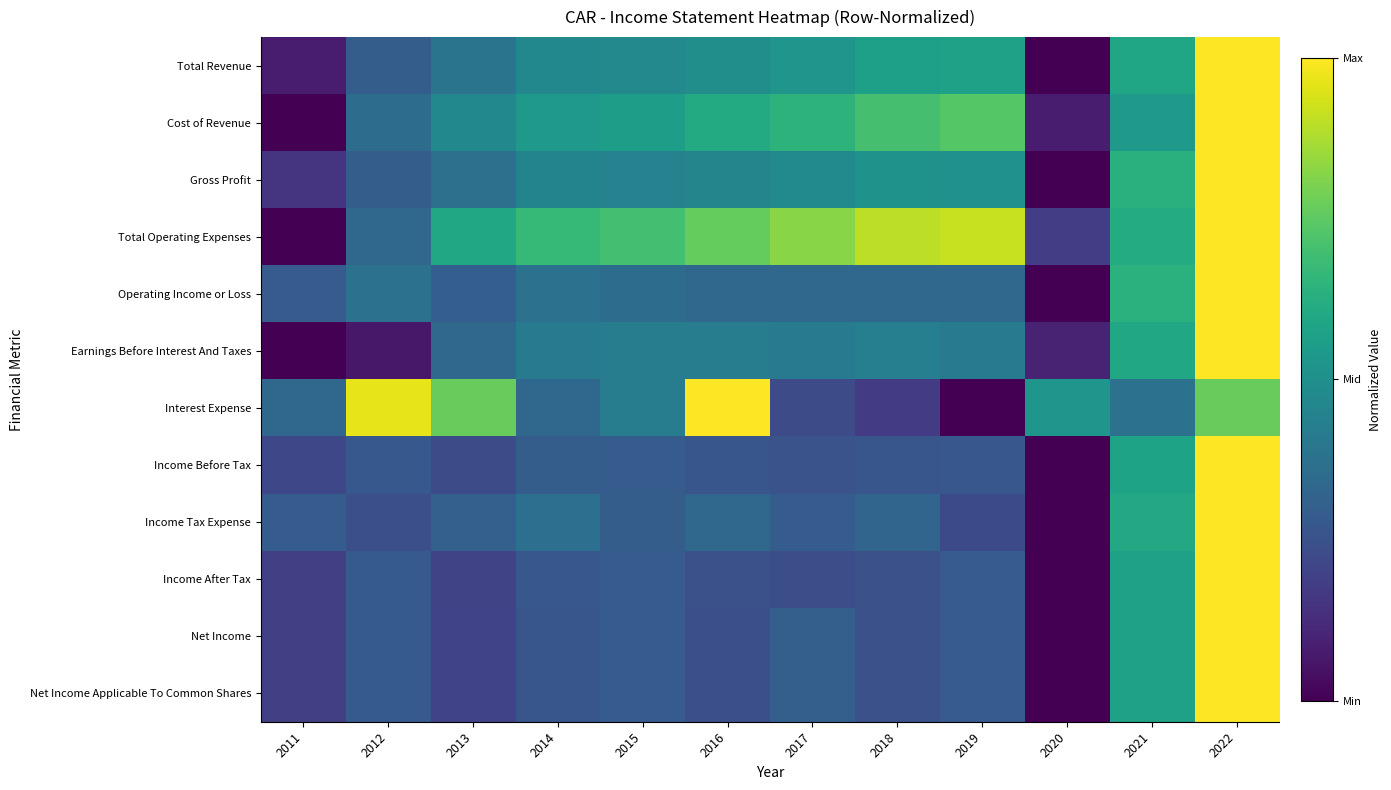

How many data points does each series have?

12